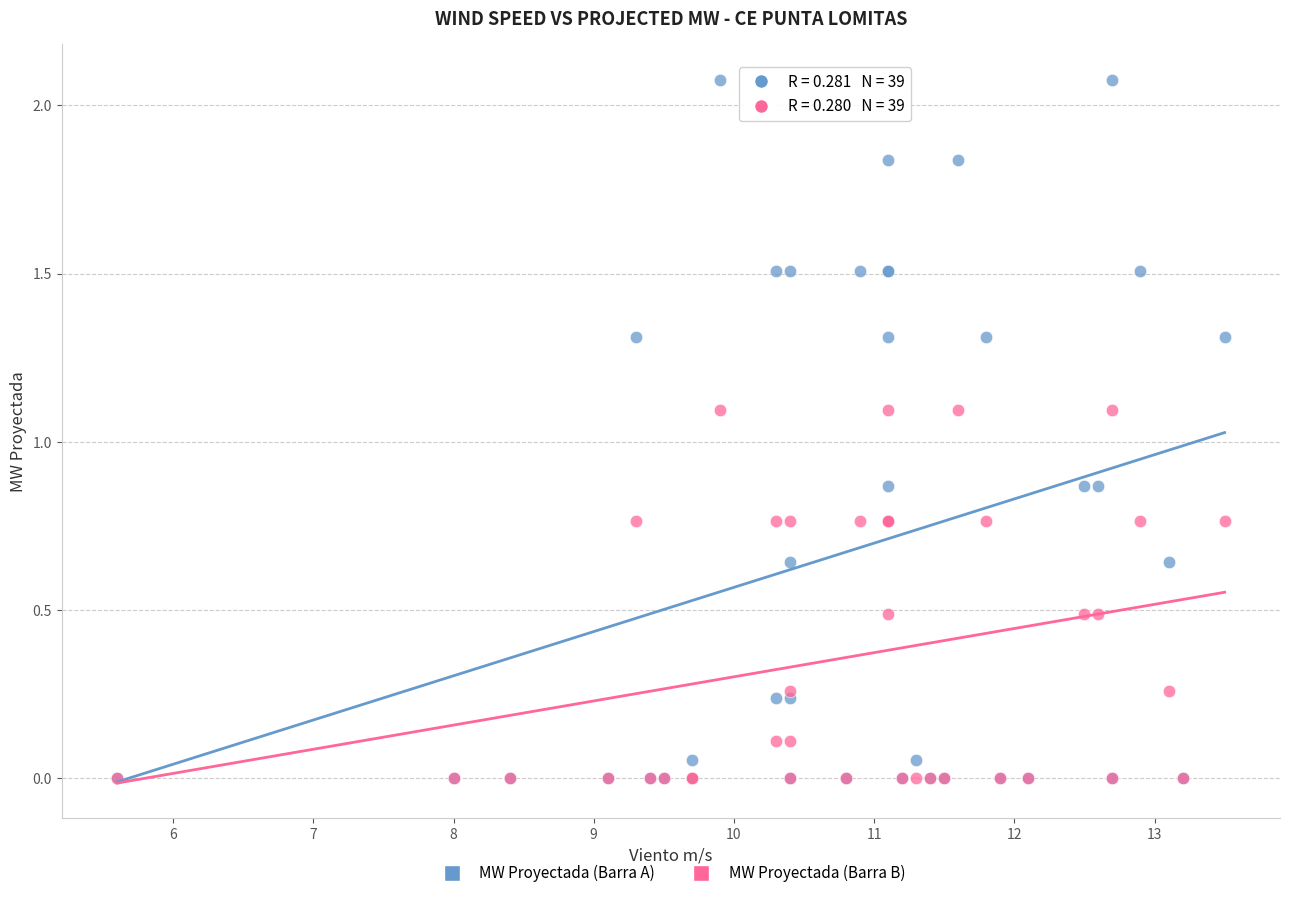

Which series has the largest Y range (max minus min)?

MW Proyectada (Barra A)